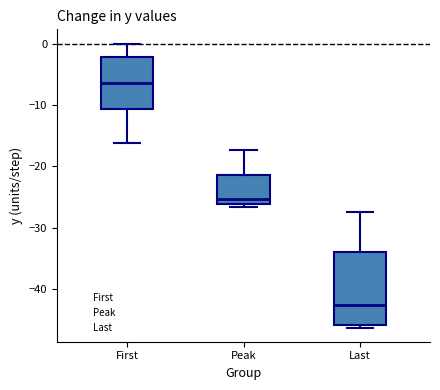

Comparing the boxes themselves (not the whiskers), which one is the tallest?

Last